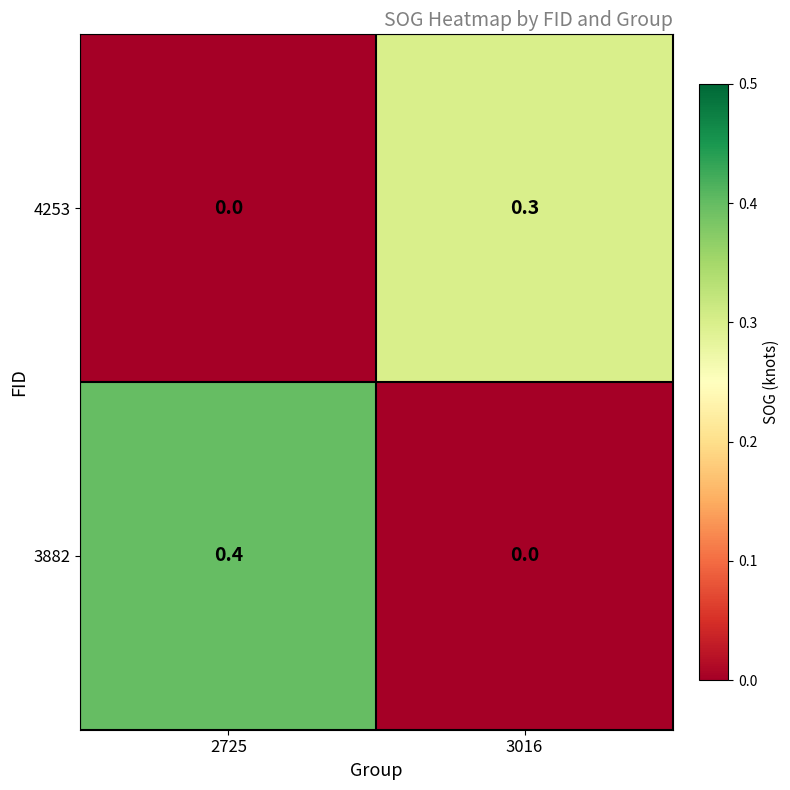

What is the sum of the 4253 values at 2725 and 3016?

0.3